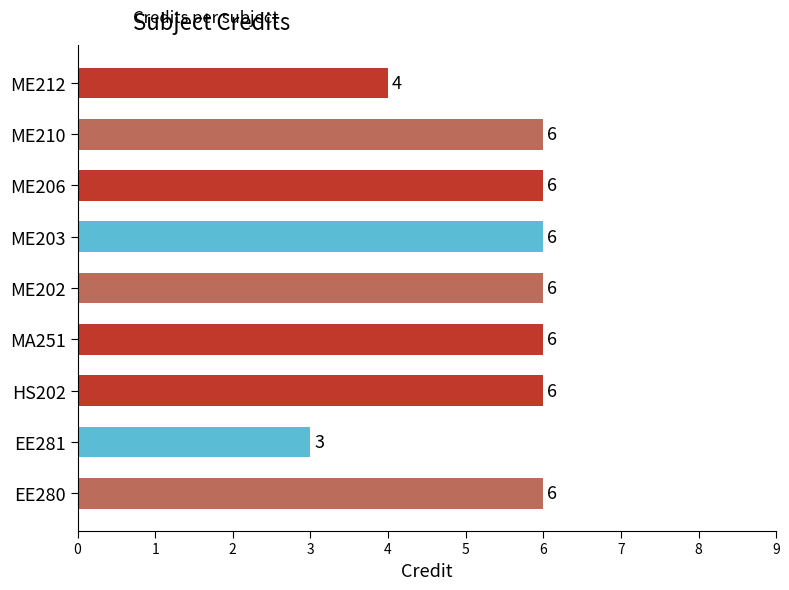

At which category does the chart reach its minimum across all series?

EE281